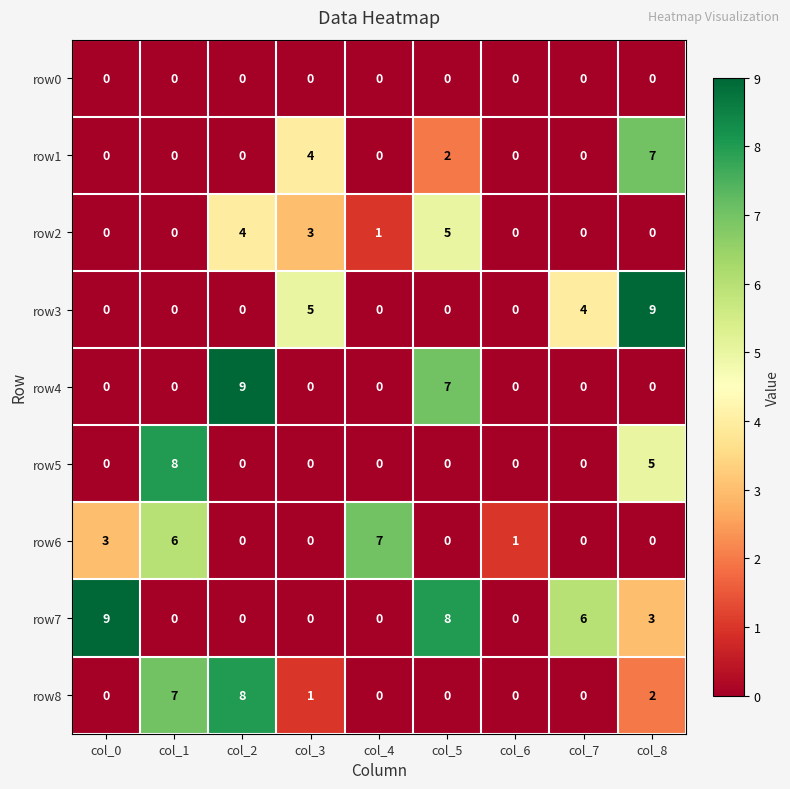

What is the total value across all series at col_4?

8